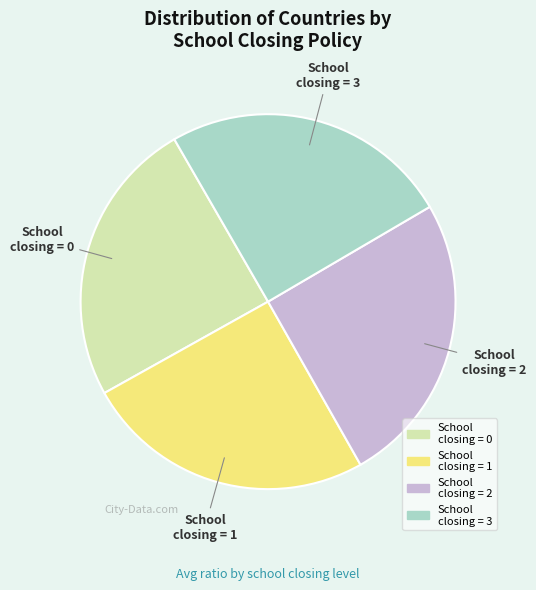

Is there a majority slice in this chart?

No